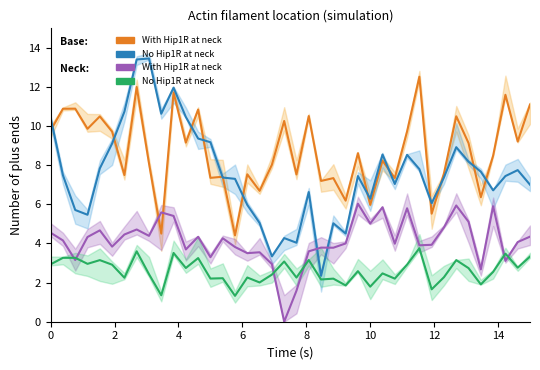

True or false: Base: With Hip1R at neck has a value of 12.0 at 14.

True